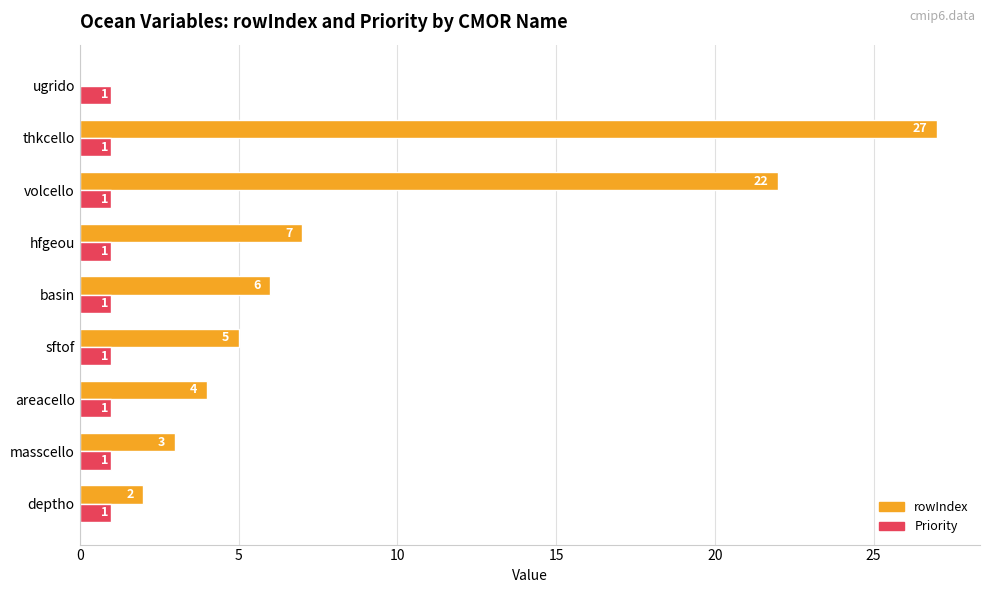

How many distinct data groups are displayed?

2